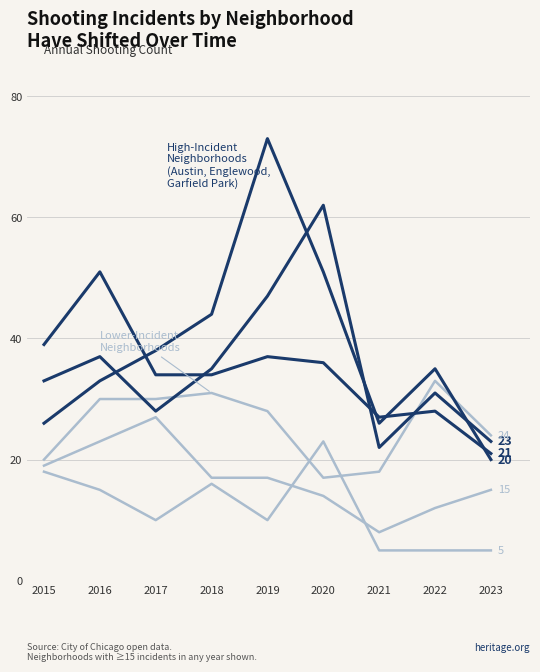

True or false: Austin has a value of 28 at 2017.

True